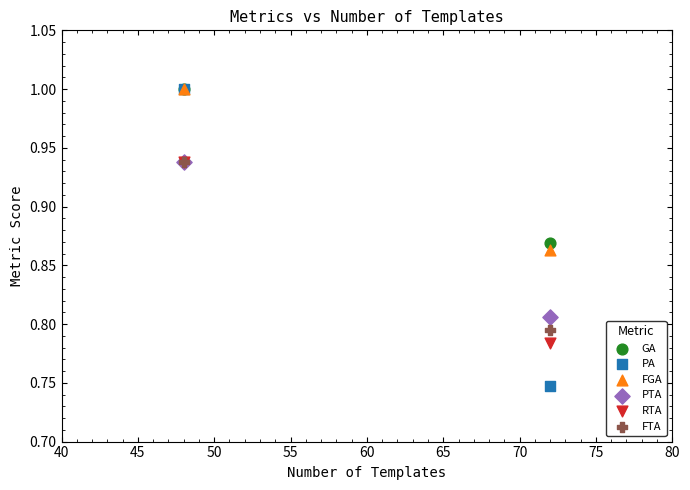

Which series contains the lowest Y value?

PA